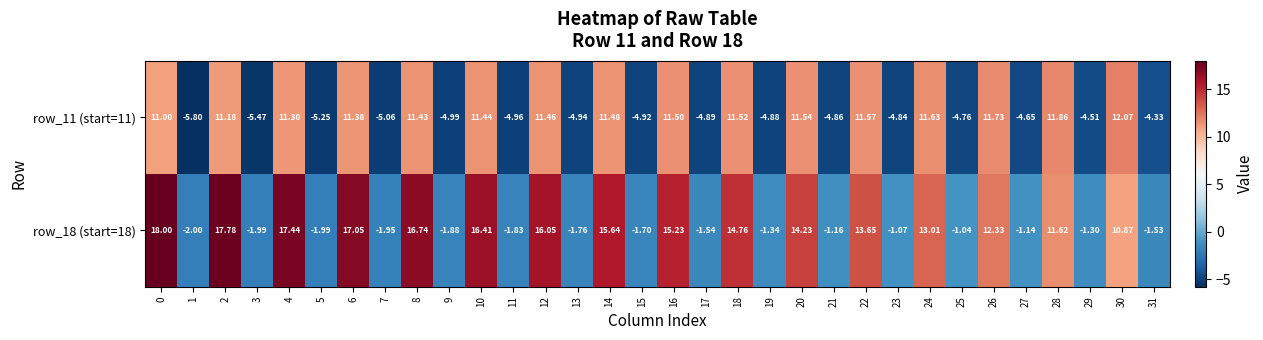

Is the value of row_11 (start=11) at 15 greater than the value of row_18 (start=18) at 1?

No